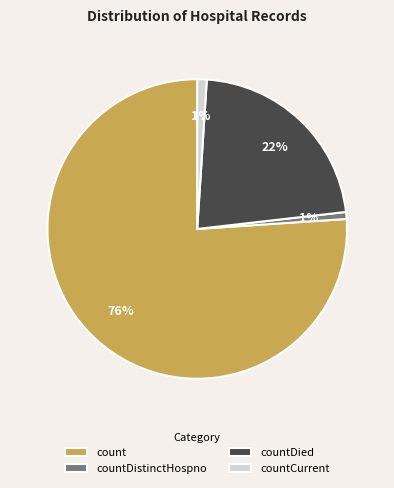

Is count the majority of the pie?

Yes